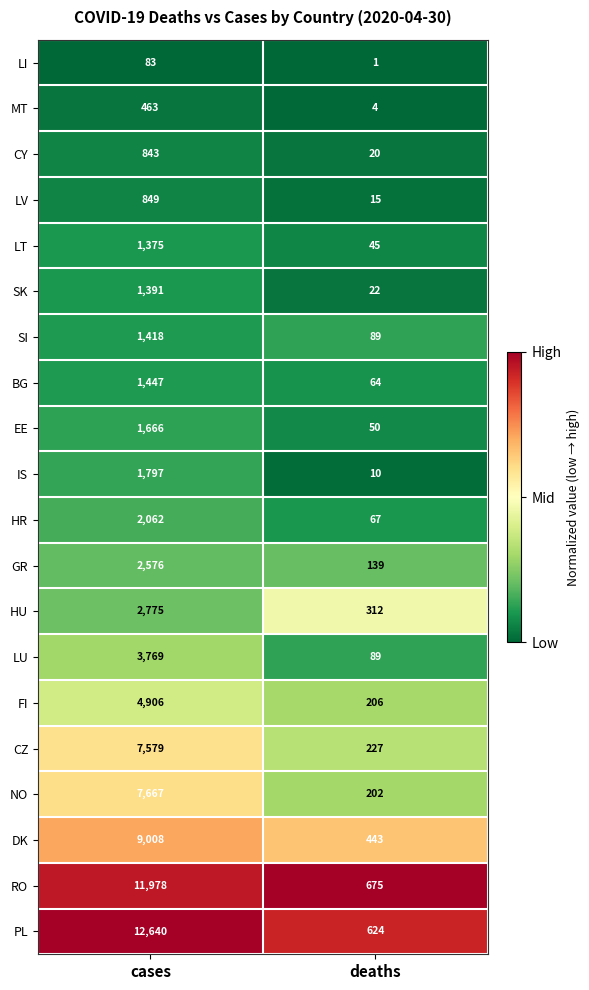

At which label is RO closest to 6326?

deaths